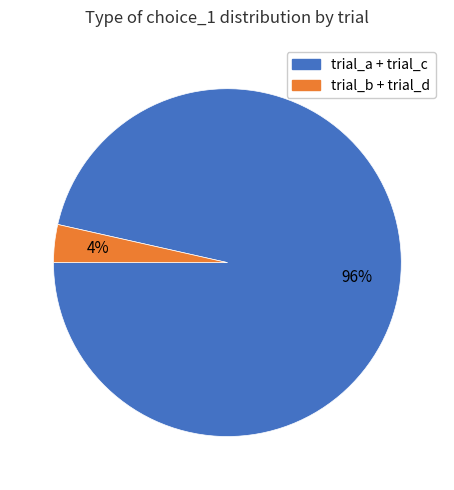

How many slices are in this pie chart?

2